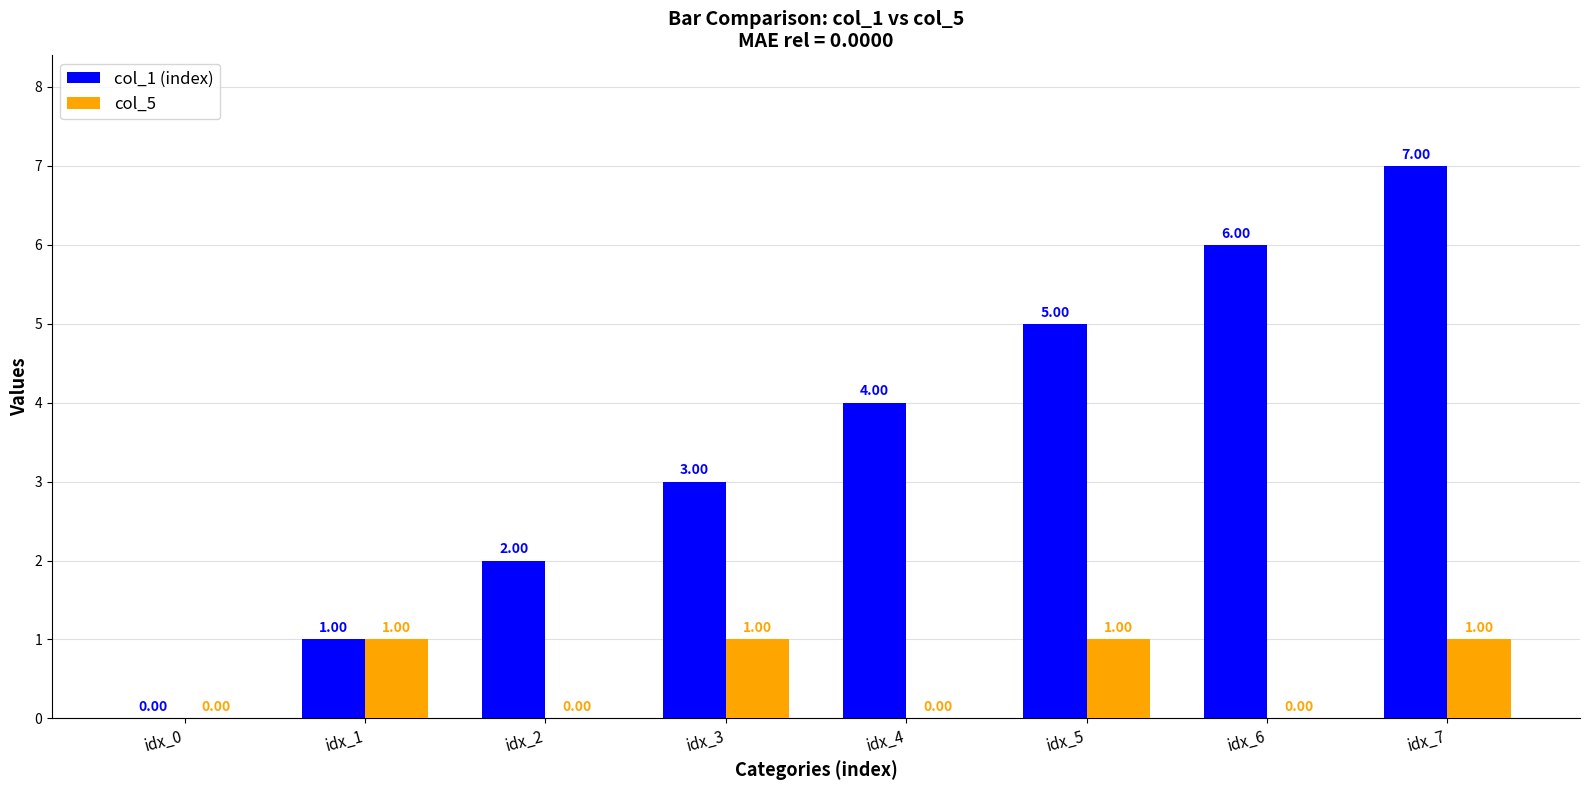

At which category is the sum across all series the highest?

idx_7